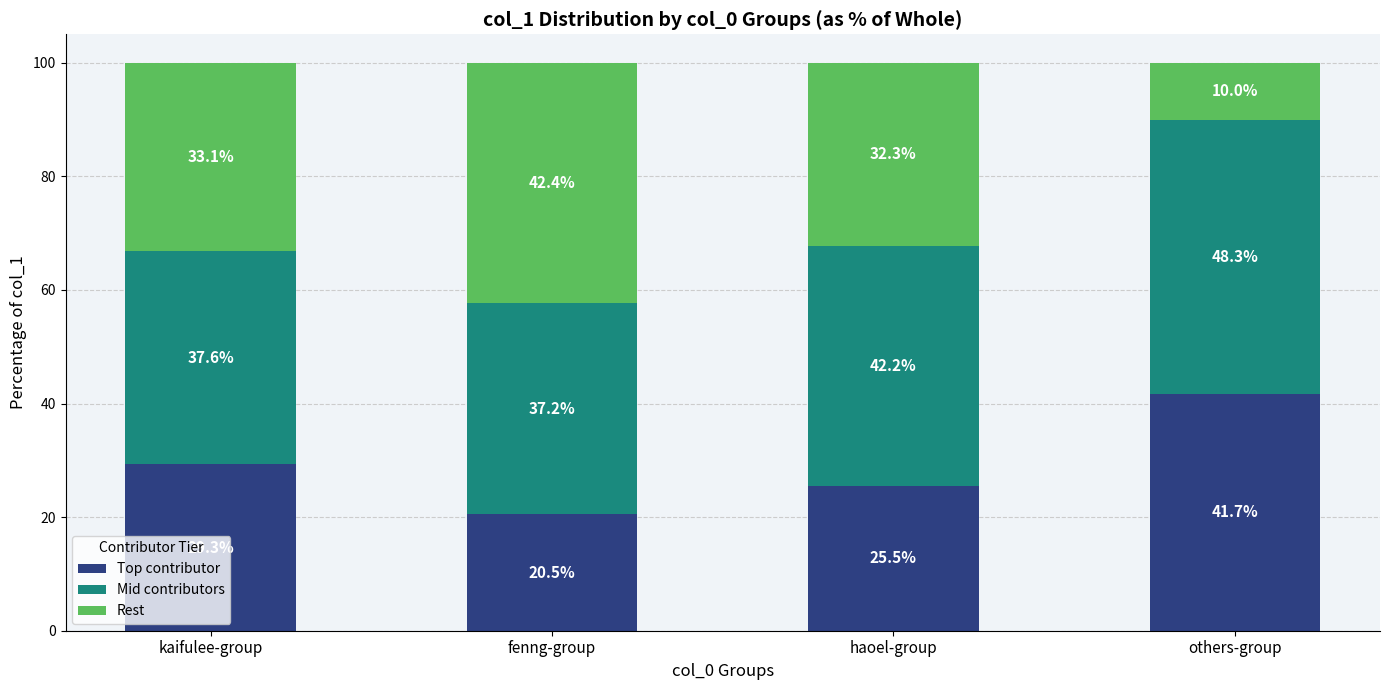

What value does the Top contributor series have at haoel-group?

25.5